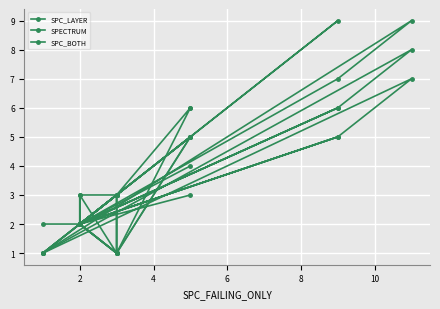

What is the minimum value shown in the chart?

1